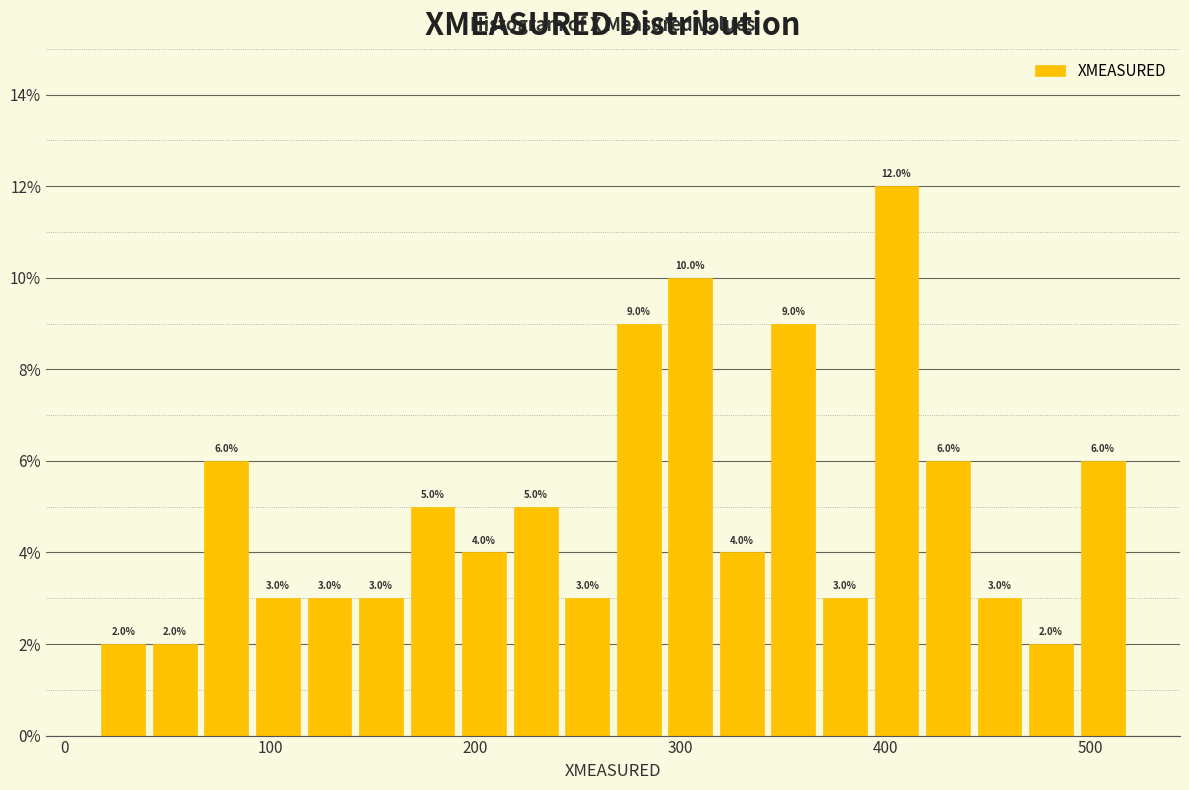

Around what value on the x-axis is the tallest bar? Give the approximate position of its centre, as read against the axis.

410